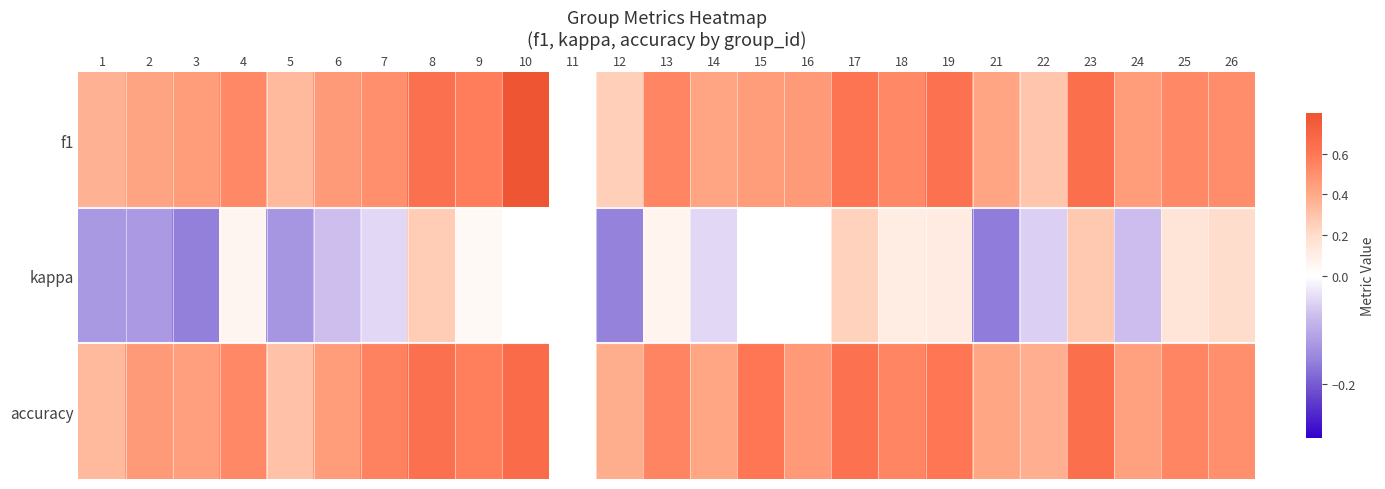

Reading right to left, what are all the values shown in this chart?

f1: 26=0.5	25=0.5	24=0.5	23=0.6	22=0.3	21=0.4	19=0.6	18=0.5	17=0.6	16=0.5	15=0.5	14=0.4	13=0.5	12=0.3	11=0.0	10=0.8	9=0.6	8=0.6	7=0.5	6=0.5	5=0.3	4=0.5	3=0.4	2=0.4	1=0.4
kappa: 26=0.2	25=0.2	24=-0.1	23=0.3	22=-0.1	21=-0.2	19=0.1	18=0.1	17=0.2	16=0.0	15=0.0	14=-0.0	13=0.1	12=-0.2	11=0.0	10=0.0	9=0.0	8=0.3	7=-0.0	6=-0.1	5=-0.1	4=0.1	3=-0.2	2=-0.1	1=-0.1
accuracy: 26=0.5	25=0.5	24=0.4	23=0.6	22=0.4	21=0.4	19=0.6	18=0.5	17=0.6	16=0.5	15=0.6	14=0.4	13=0.5	12=0.4	11=0.0	10=0.7	9=0.6	8=0.6	7=0.6	6=0.4	5=0.3	4=0.5	3=0.4	2=0.5	1=0.3